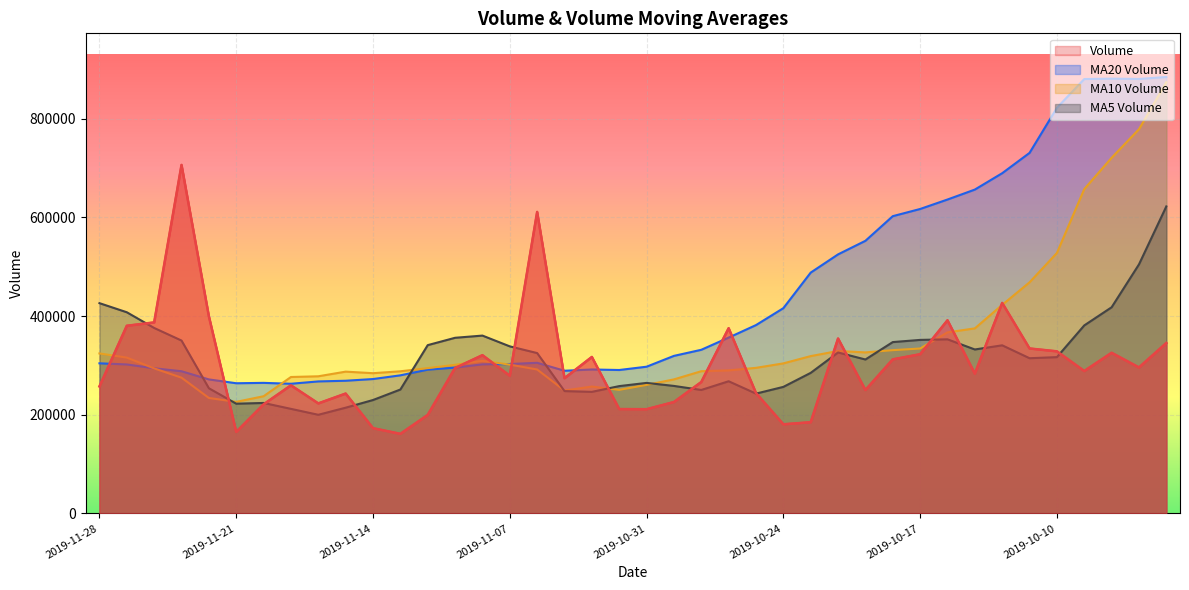

True or false: v_ma10 and v_ma20 cross at least once.

True